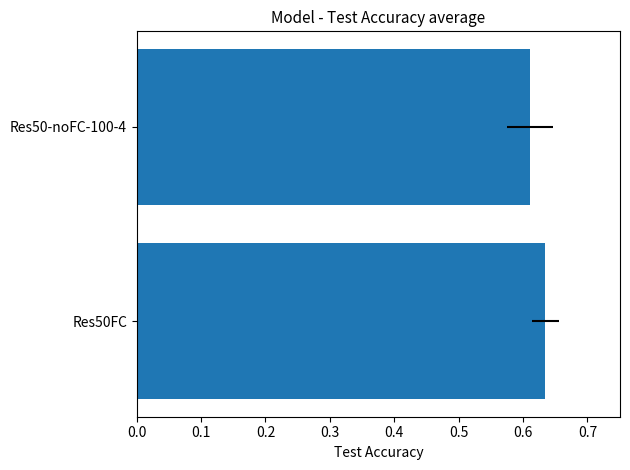

What is the average value?

0.6